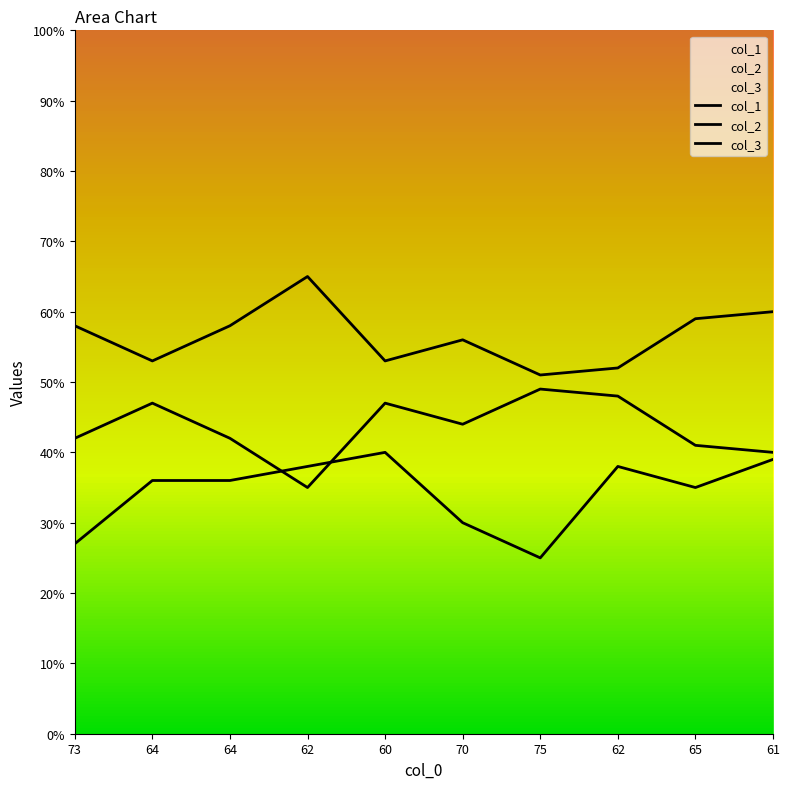

What are all the series names shown in the legend?

col_1, col_2, col_3